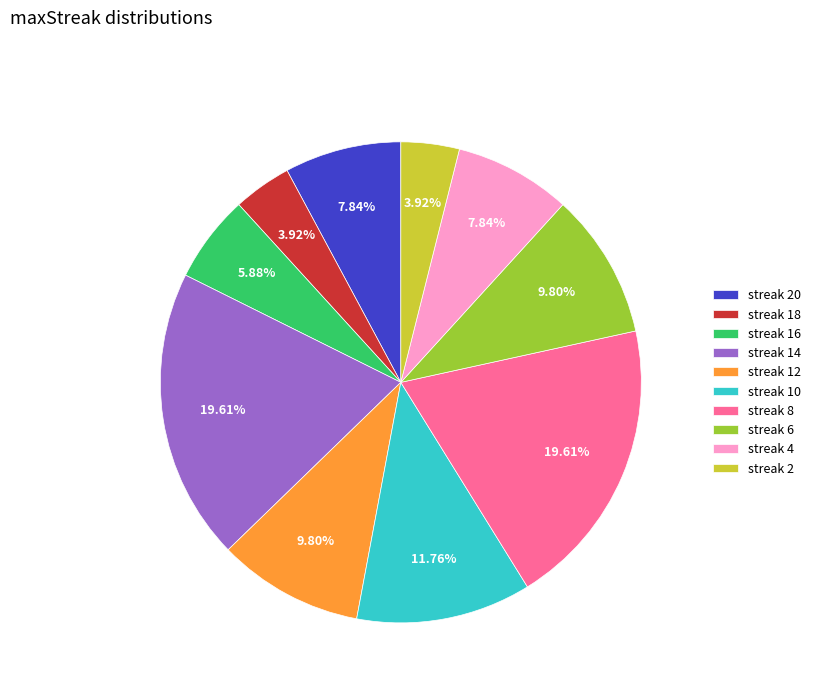

Is the sum of streak 4 and streak 10 greater than half?

No